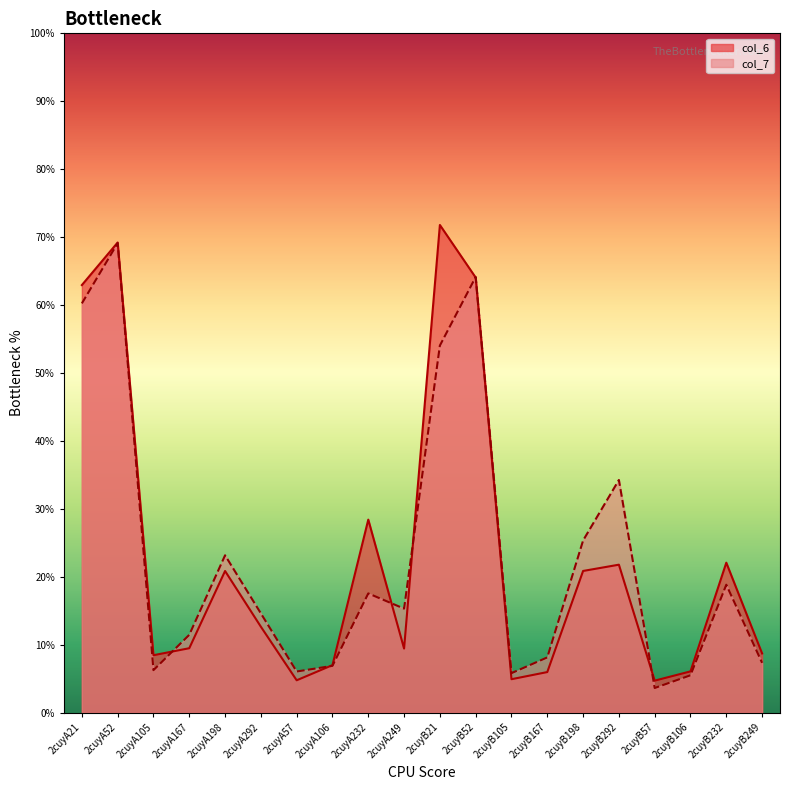

What is the value of the col_7 point at the 10th from the left?

15.3